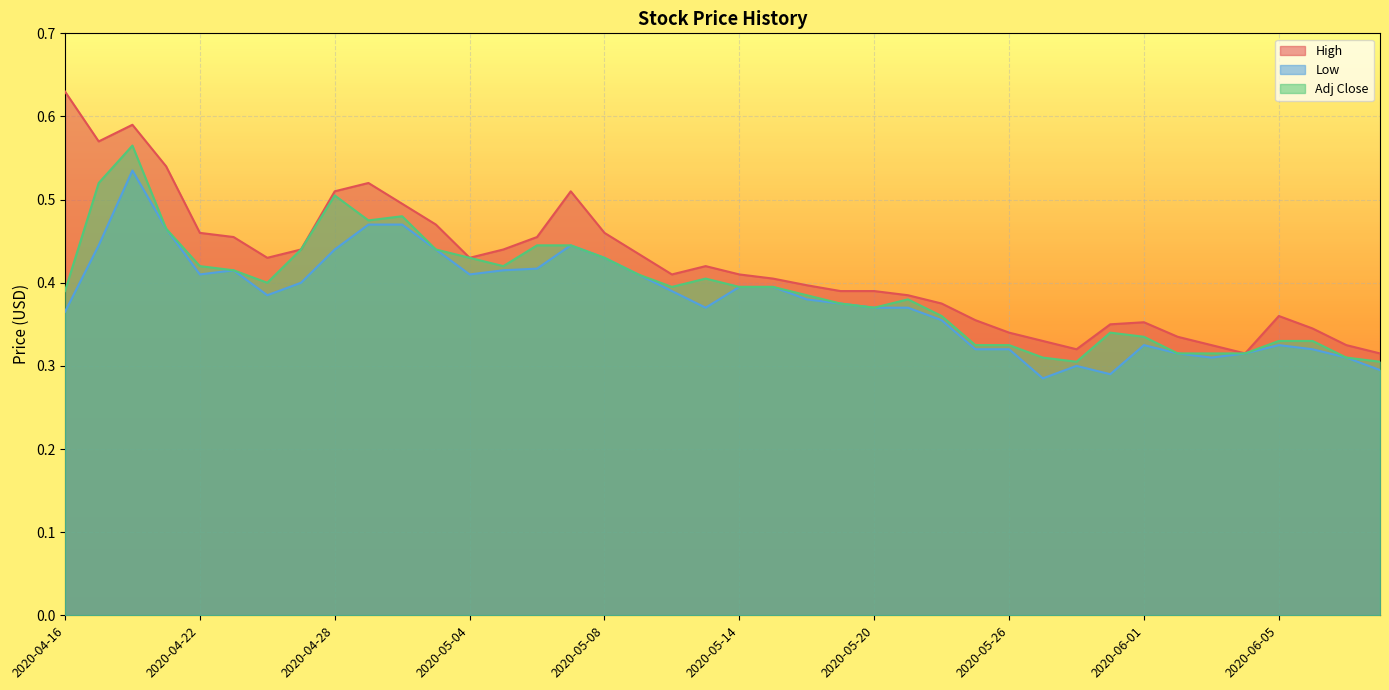

True or false: High and Adj Close cross at least once.

False